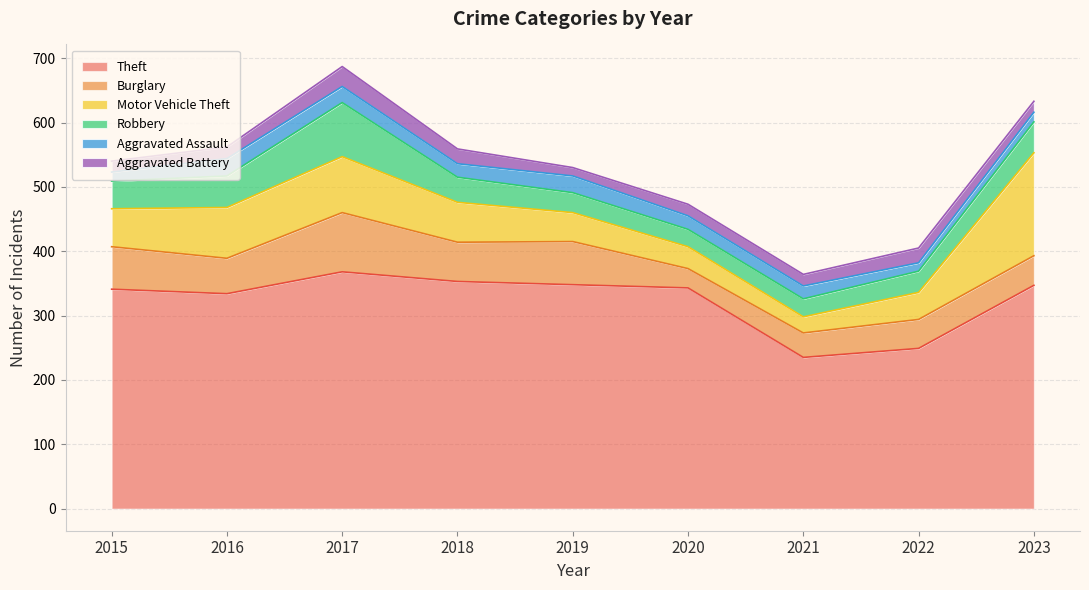

True or false: Theft has more than 0 interior local peaks.

True